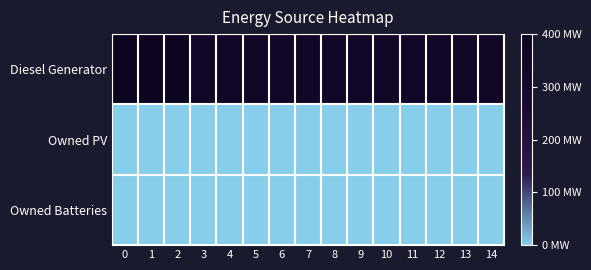

At how many categories does at least one series exceed 326?

15